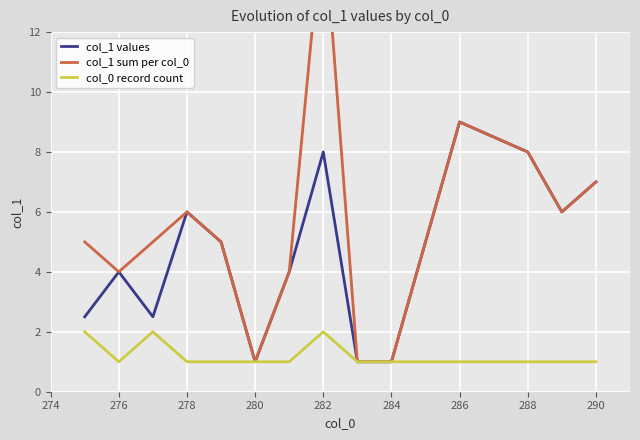

True or false: col_0 record count has a value of 0.4 at 286.

False